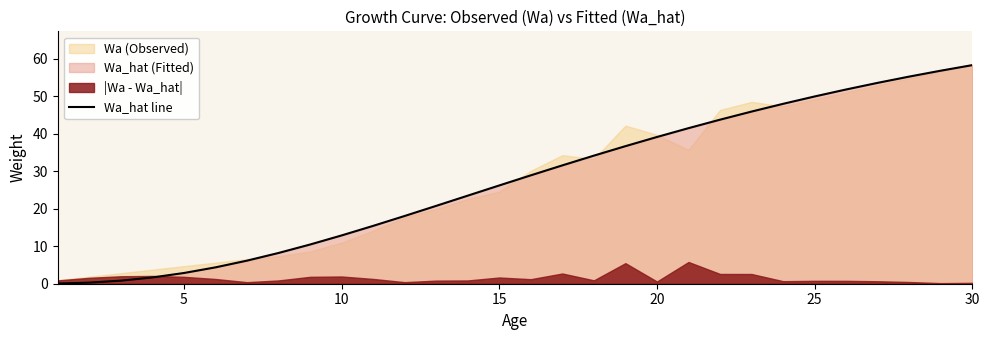

What is the highest value of the Wa_hat line series?

58.2